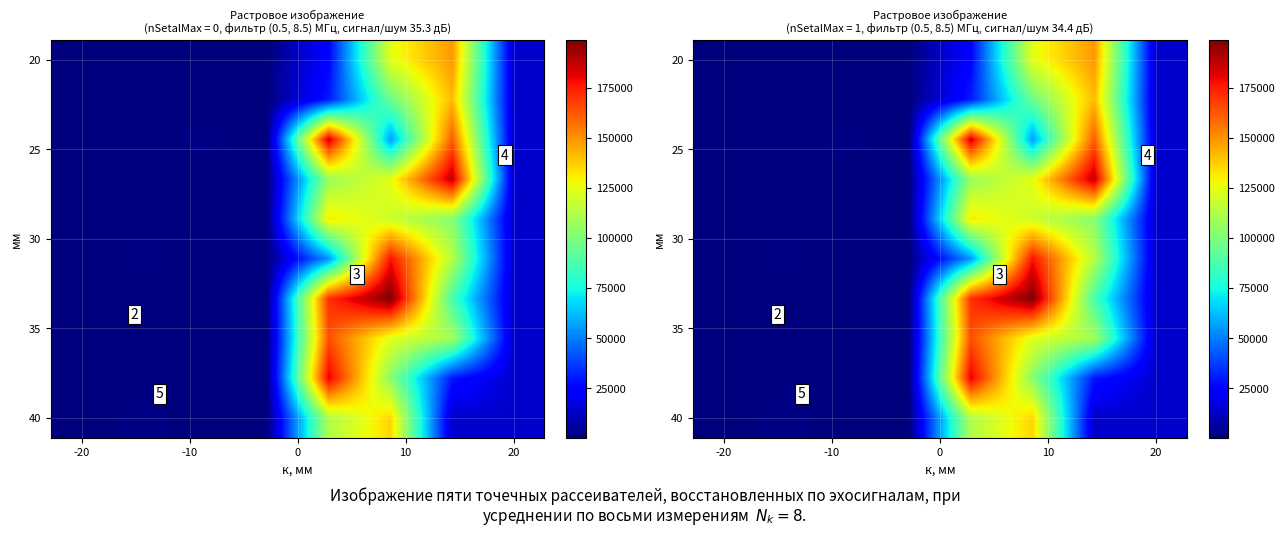

How many data points does each series have?

8